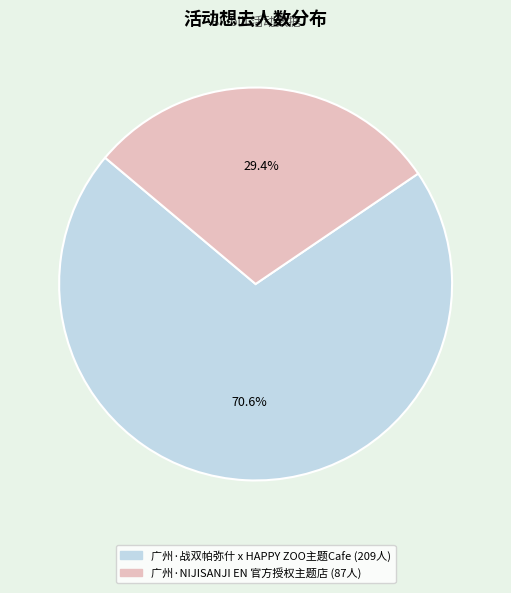

How many segments does this pie chart have?

2